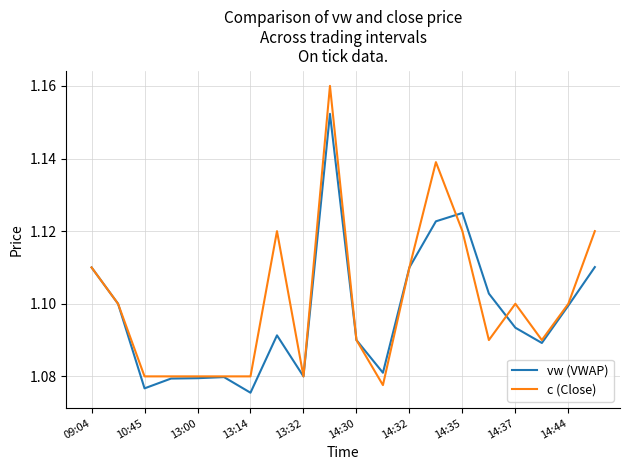

Rank the series by their maximum value, from highest to lowest.

c (Close), vw (VWAP)